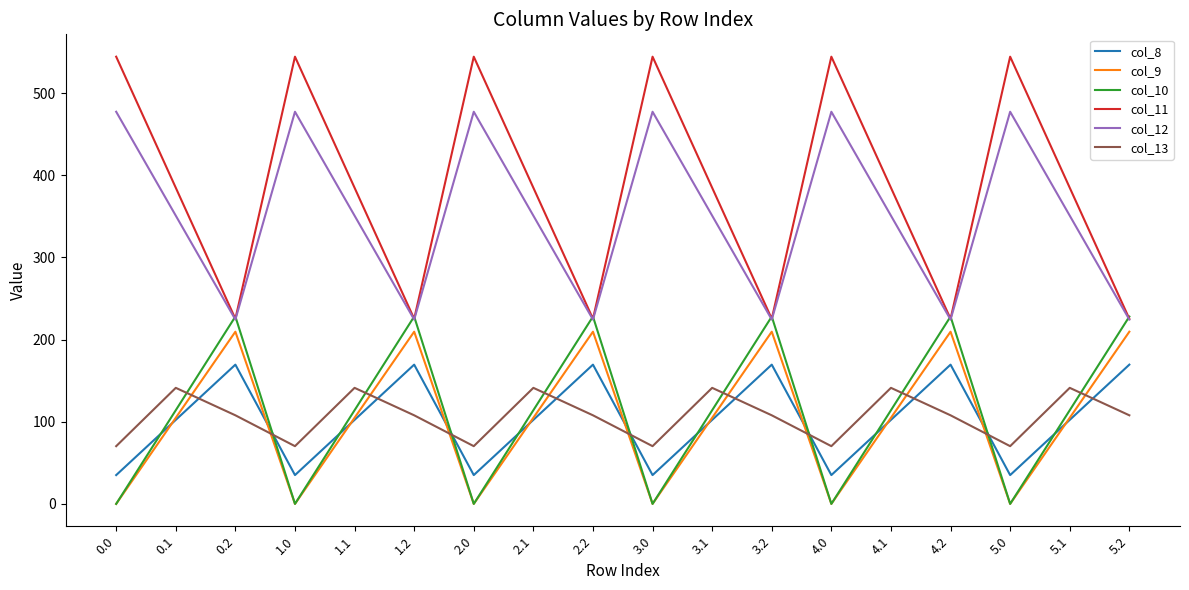

Reading left to right, list all the values displayed in this chart.

col_8: 0.0=35.0	0.1=102.3	0.2=169.5	1.0=35.0	1.1=102.3	1.2=169.5	2.0=35.0	2.1=102.3	2.2=169.5	3.0=35.0	3.1=102.3	3.2=169.5	4.0=35.0	4.1=102.3	4.2=169.5	5.0=35.0	5.1=102.3	5.2=169.5
col_9: 0.0=0.0	0.1=104.8	0.2=209.6	1.0=0.0	1.1=104.8	1.2=209.6	2.0=0.0	2.1=104.8	2.2=209.6	3.0=0.0	3.1=104.8	3.2=209.6	4.0=0.0	4.1=104.8	4.2=209.6	5.0=0.0	5.1=104.8	5.2=209.6
col_10: 0.0=0.0	0.1=114.0	0.2=228.0	1.0=0.0	1.1=114.0	1.2=228.0	2.0=0.0	2.1=114.0	2.2=228.0	3.0=0.0	3.1=114.0	3.2=228.0	4.0=0.0	4.1=114.0	4.2=228.0	5.0=0.0	5.1=114.0	5.2=228.0
col_11: 0.0=544.3	0.1=384.7	0.2=225.2	1.0=544.3	1.1=384.7	1.2=225.2	2.0=544.3	2.1=384.7	2.2=225.2	3.0=544.3	3.1=384.7	3.2=225.2	4.0=544.3	4.1=384.7	4.2=225.2	5.0=544.3	5.1=384.7	5.2=225.2
col_12: 0.0=477.2	0.1=350.8	0.2=224.3	1.0=477.2	1.1=350.8	1.2=224.3	2.0=477.2	2.1=350.8	2.2=224.3	3.0=477.2	3.1=350.8	3.2=224.3	4.0=477.2	4.1=350.8	4.2=224.3	5.0=477.2	5.1=350.8	5.2=224.3
col_13: 0.0=70.2	0.1=141.2	0.2=107.8	1.0=70.2	1.1=141.2	1.2=107.8	2.0=70.2	2.1=141.2	2.2=107.8	3.0=70.2	3.1=141.2	3.2=107.8	4.0=70.2	4.1=141.2	4.2=107.8	5.0=70.2	5.1=141.2	5.2=107.8